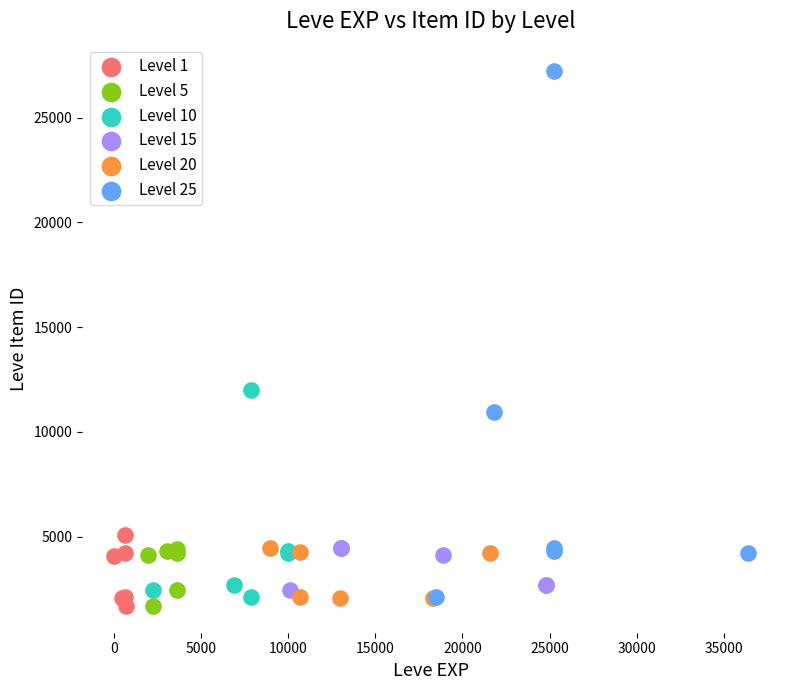

Which series reaches the maximum Y coordinate?

Level 25